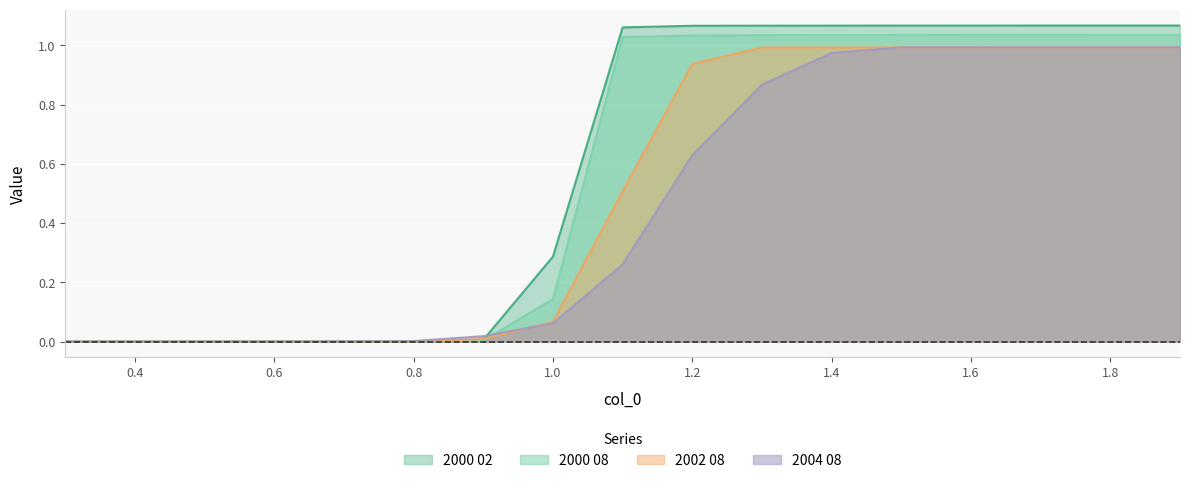

What is the approximate value of 2000 02 at 1.2?

1.1